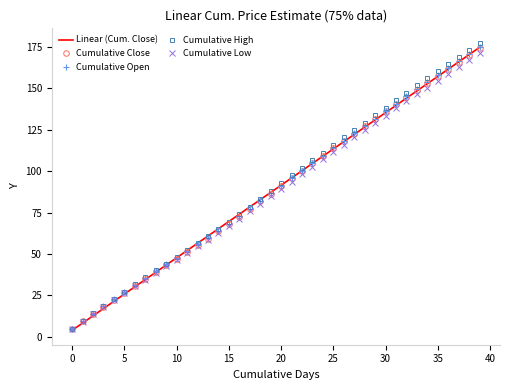

Which series has the widest spread of values?

Cumulative High